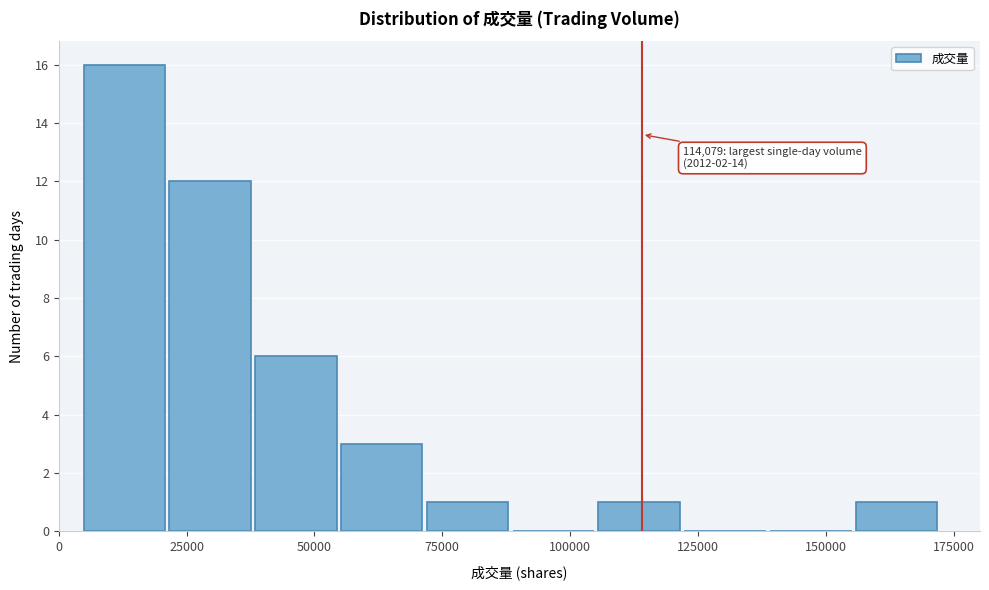

Read against the x-axis, roughly where is the centre of the tallest bar?

15000